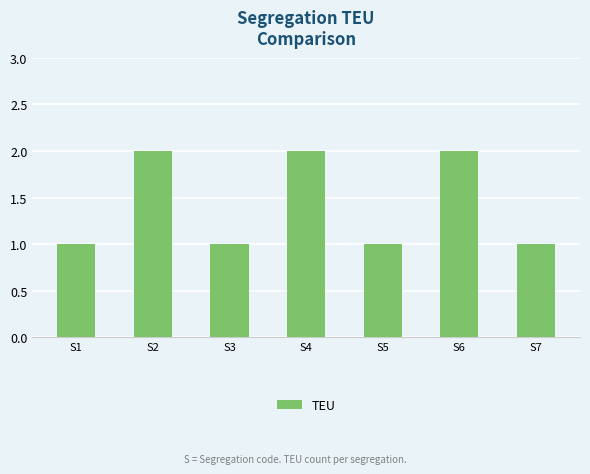

What is the sum of all values?

10